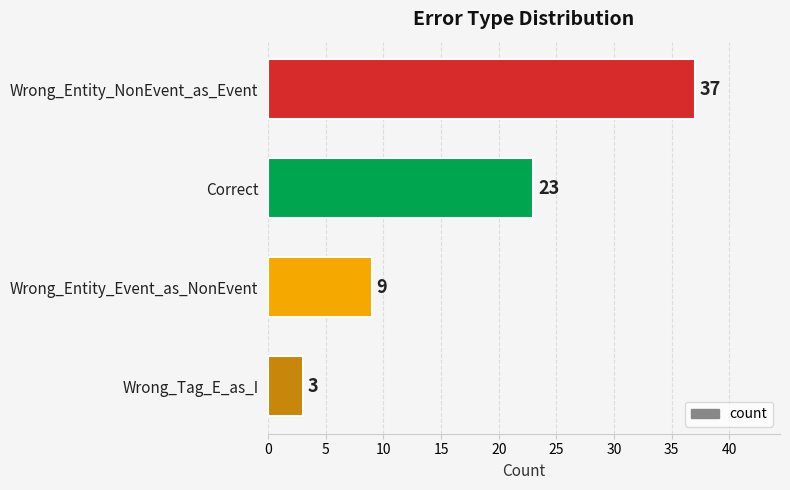

What is the value of the 3rd bar from the top?

9